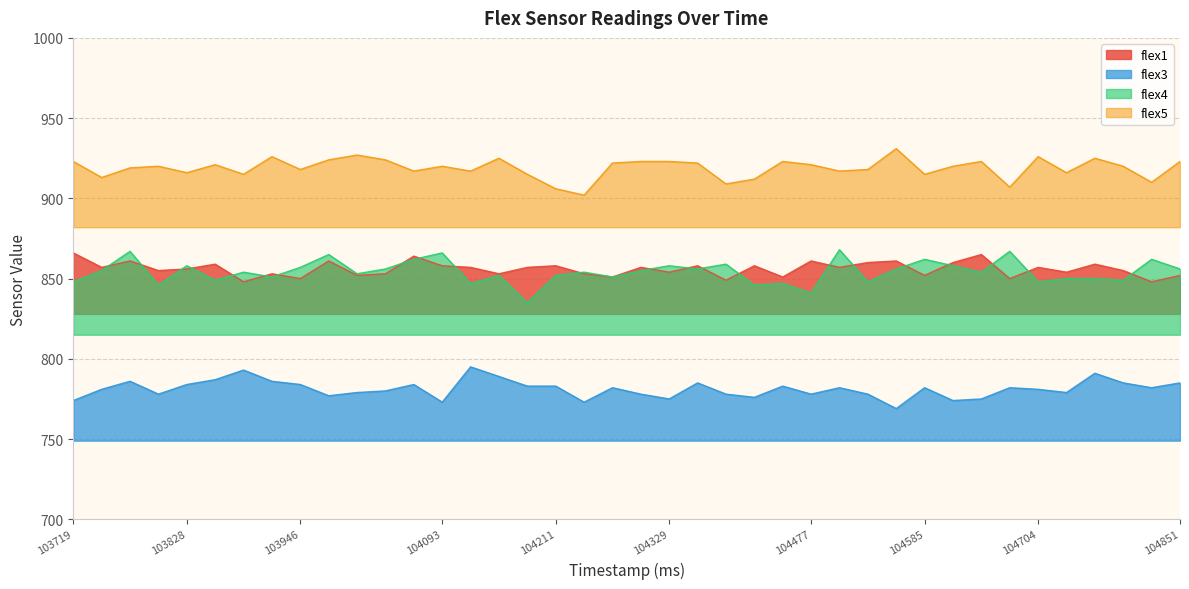

Which category has the highest value in the flex1 series?

103719